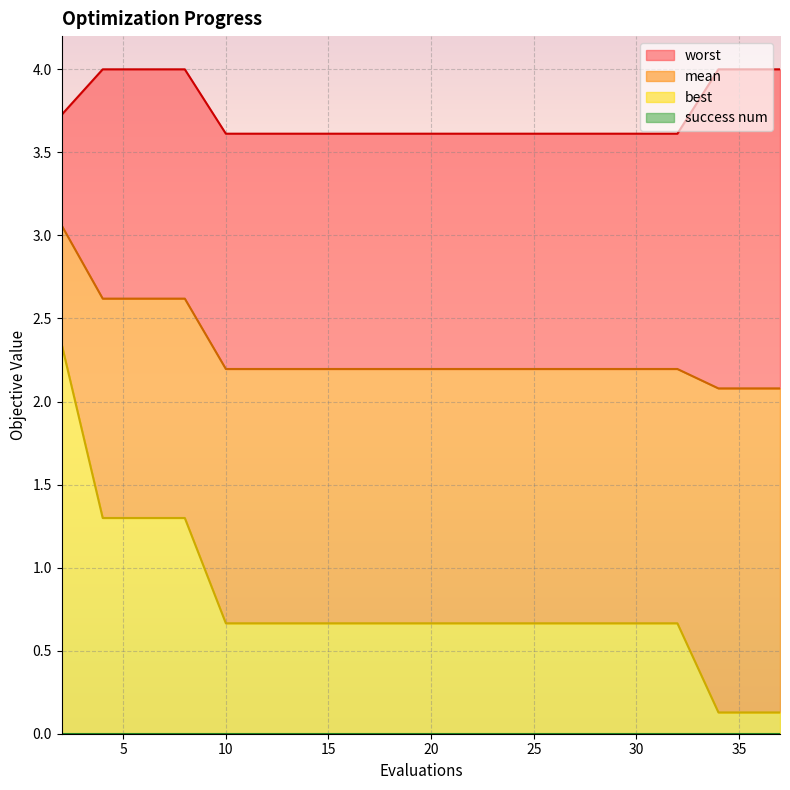

Which label corresponds to the smallest value in the chart?

34